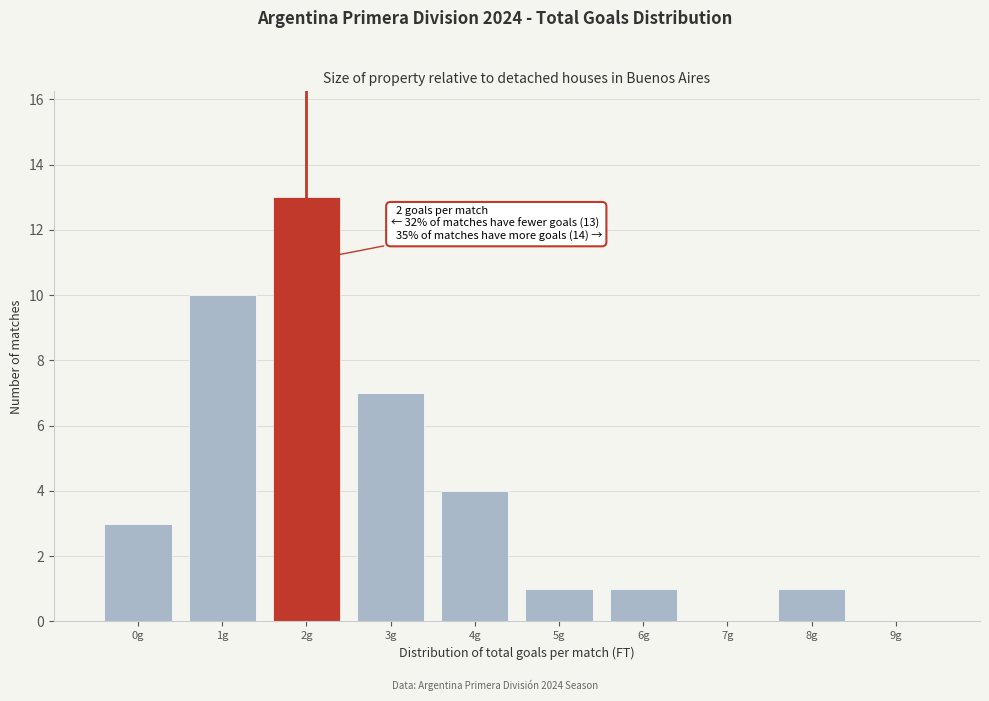

Reading right to left, transcribe all the data shown in this chart.

9g=0	8g=1	7g=0	6g=1	5g=1	4g=4	3g=7	2g=13	1g=10	0g=3